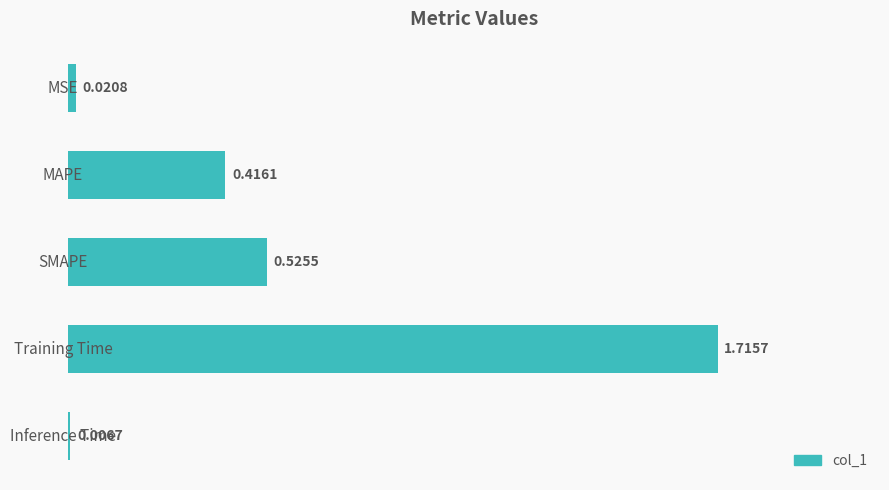

What is the label of the 2nd bar from the top?

MAPE